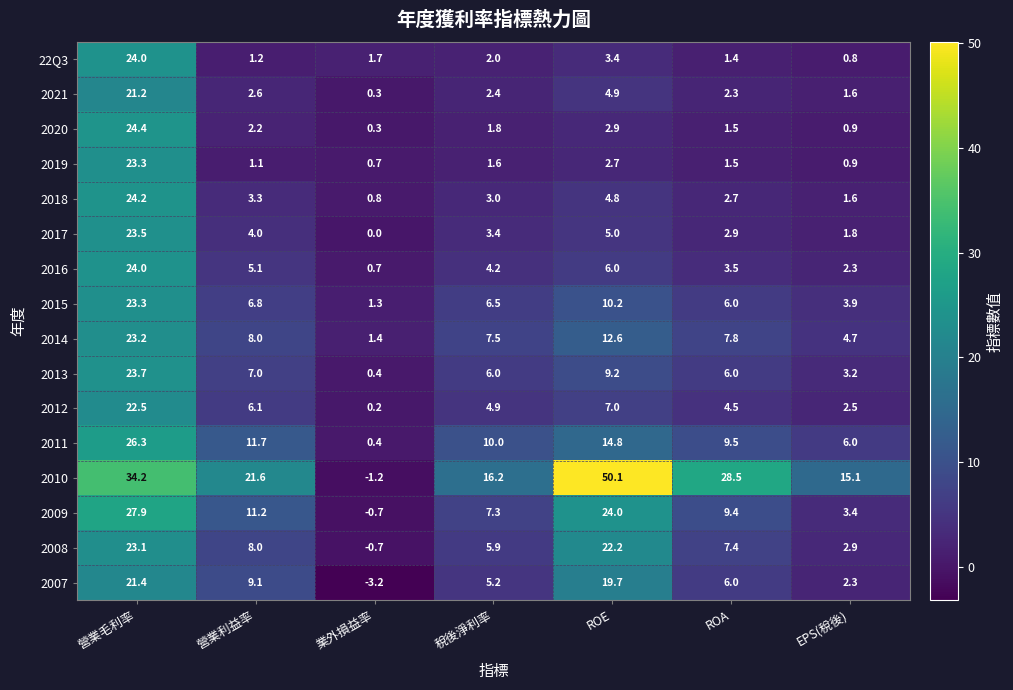

Read the 2010 value at EPS(稅後).

15.1